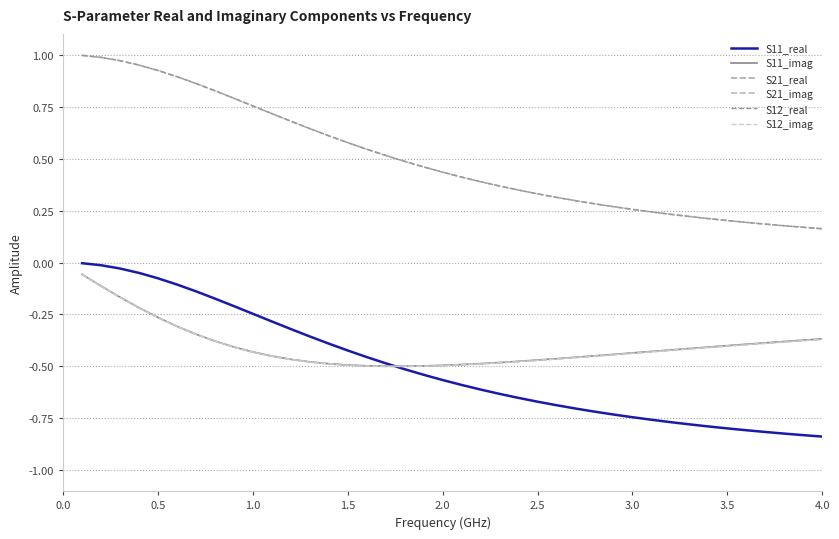

Reading left to right, extract all data points from this chart.

S11_real: -0.0	-0.0	-0.0	-0.1	-0.1	-0.1	-0.1	-0.2	-0.2	-0.2	-0.3	-0.3	-0.4	-0.4	-0.4	-0.5	-0.5	-0.5	-0.5	-0.6	-0.6	-0.6	-0.6	-0.7	-0.7	-0.7	-0.7	-0.7	-0.7	-0.7	-0.8	-0.8	-0.8	-0.8	-0.8	-0.8	-0.8	-0.8	-0.8	-0.8
S11_imag: -0.1	-0.1	-0.2	-0.2	-0.3	-0.3	-0.3	-0.4	-0.4	-0.4	-0.4	-0.5	-0.5	-0.5	-0.5	-0.5	-0.5	-0.5	-0.5	-0.5	-0.5	-0.5	-0.5	-0.5	-0.5	-0.5	-0.5	-0.4	-0.4	-0.4	-0.4	-0.4	-0.4	-0.4	-0.4	-0.4	-0.4	-0.4	-0.4	-0.4
S21_real: 1.0	1.0	1.0	0.9	0.9	0.9	0.9	0.8	0.8	0.8	0.7	0.7	0.6	0.6	0.6	0.5	0.5	0.5	0.5	0.4	0.4	0.4	0.4	0.3	0.3	0.3	0.3	0.3	0.3	0.3	0.2	0.2	0.2	0.2	0.2	0.2	0.2	0.2	0.2	0.2
S21_imag: -0.1	-0.1	-0.2	-0.2	-0.3	-0.3	-0.3	-0.4	-0.4	-0.4	-0.5	-0.5	-0.5	-0.5	-0.5	-0.5	-0.5	-0.5	-0.5	-0.5	-0.5	-0.5	-0.5	-0.5	-0.5	-0.5	-0.5	-0.5	-0.4	-0.4	-0.4	-0.4	-0.4	-0.4	-0.4	-0.4	-0.4	-0.4	-0.4	-0.4
S12_real: 1.0	1.0	1.0	0.9	0.9	0.9	0.9	0.8	0.8	0.8	0.7	0.7	0.6	0.6	0.6	0.5	0.5	0.5	0.5	0.4	0.4	0.4	0.4	0.3	0.3	0.3	0.3	0.3	0.3	0.3	0.2	0.2	0.2	0.2	0.2	0.2	0.2	0.2	0.2	0.2
S12_imag: -0.1	-0.1	-0.2	-0.2	-0.3	-0.3	-0.3	-0.4	-0.4	-0.4	-0.5	-0.5	-0.5	-0.5	-0.5	-0.5	-0.5	-0.5	-0.5	-0.5	-0.5	-0.5	-0.5	-0.5	-0.5	-0.5	-0.5	-0.5	-0.4	-0.4	-0.4	-0.4	-0.4	-0.4	-0.4	-0.4	-0.4	-0.4	-0.4	-0.4